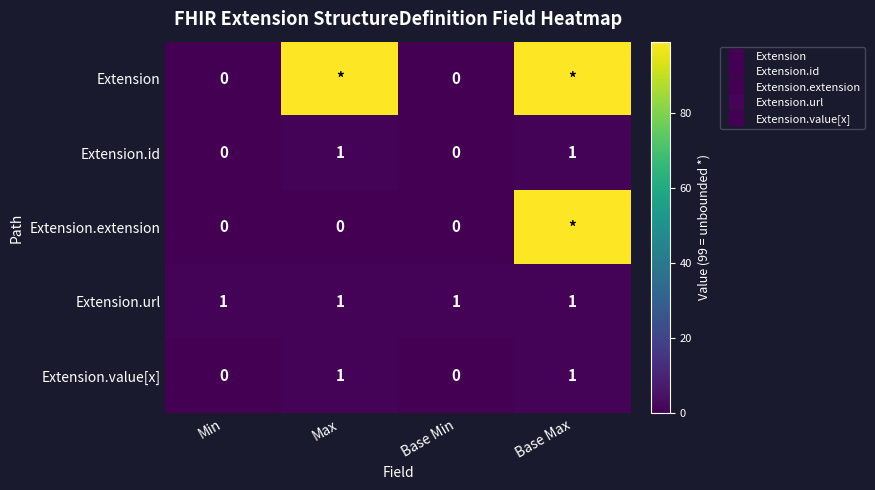

Rank the series at Min from lowest to highest value.

Extension, Extension.id, Extension.extension, Extension.value[x], Extension.url